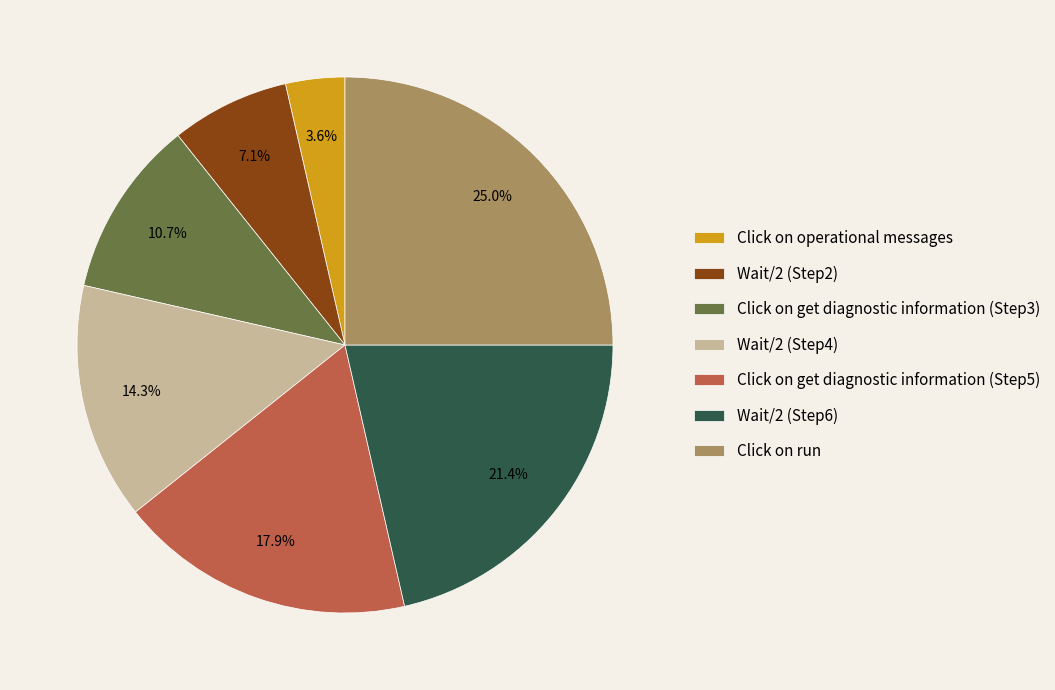

Which category has the biggest portion of the pie?

Click on run